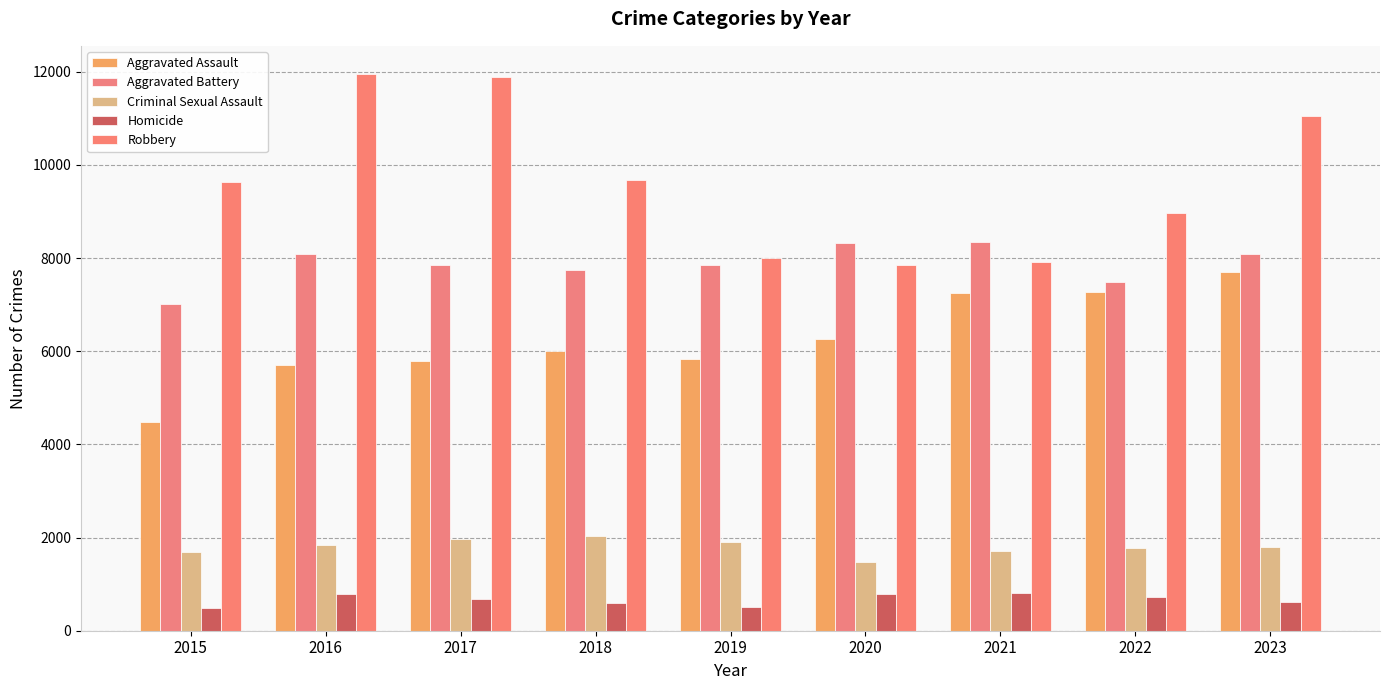

At how many categories does at least one series exceed 10427?

3